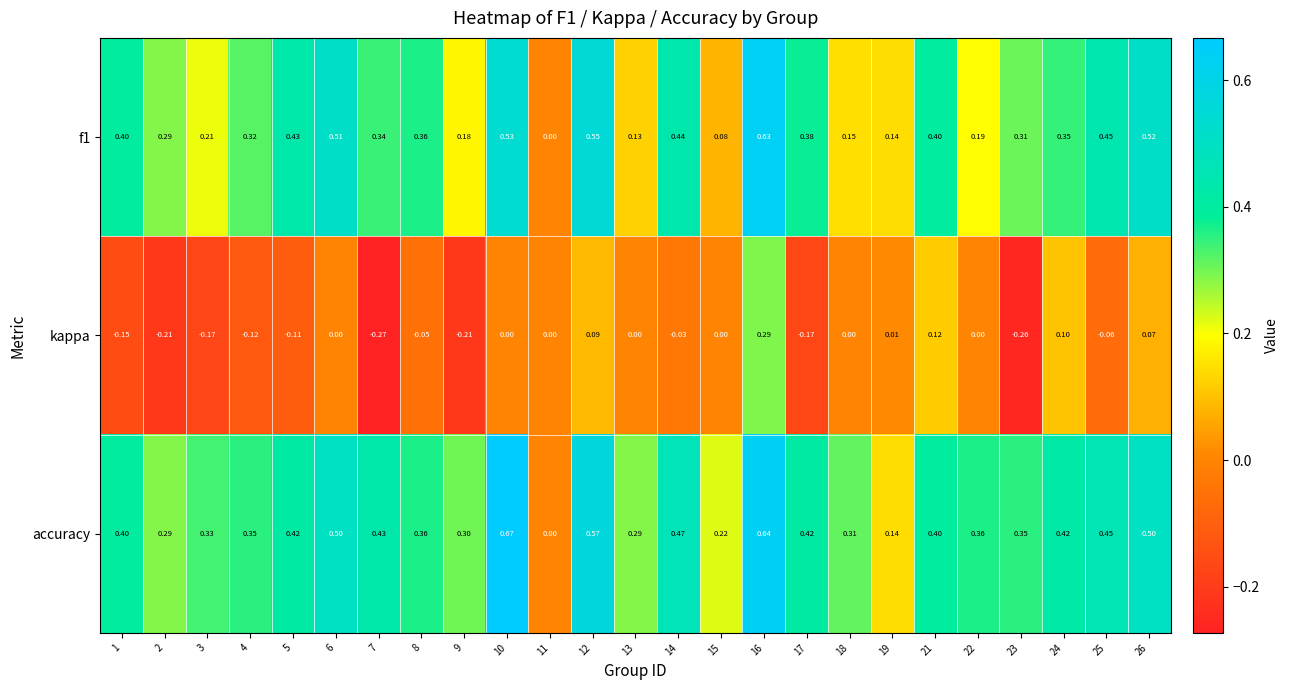

Which series has the largest total across all categories?

accuracy